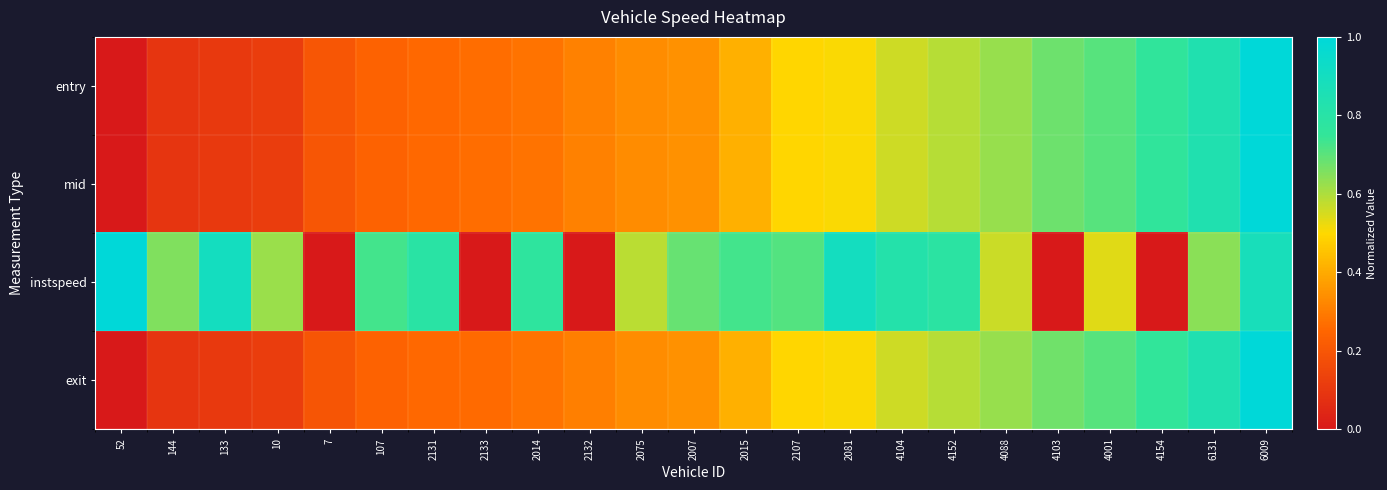

Reading left to right, what are all the values shown in this chart?

entry: 52=0.0	144=0.1	133=0.1	10=0.1	7=0.2	107=0.2	2131=0.3	2133=0.3	2014=0.3	2132=0.3	2075=0.3	2007=0.3	2015=0.4	2107=0.5	2081=0.5	4104=0.6	4152=0.6	4088=0.6	4103=0.7	4001=0.7	4154=0.8	6131=0.8	6009=1.0
mid: 52=0.0	144=0.1	133=0.1	10=0.1	7=0.2	107=0.2	2131=0.3	2133=0.3	2014=0.3	2132=0.3	2075=0.3	2007=0.3	2015=0.4	2107=0.5	2081=0.5	4104=0.6	4152=0.6	4088=0.6	4103=0.7	4001=0.7	4154=0.8	6131=0.8	6009=1.0
instspeed: 52=1.0	144=0.7	133=0.9	10=0.6	7=0.0	107=0.7	2131=0.8	2133=0.0	2014=0.8	2132=0.0	2075=0.6	2007=0.7	2015=0.7	2107=0.7	2081=0.9	4104=0.8	4152=0.8	4088=0.6	4103=0.0	4001=0.5	4154=0.0	6131=0.6	6009=0.9
exit: 52=0.0	144=0.1	133=0.1	10=0.1	7=0.2	107=0.2	2131=0.3	2133=0.3	2014=0.3	2132=0.3	2075=0.3	2007=0.3	2015=0.4	2107=0.5	2081=0.5	4104=0.6	4152=0.6	4088=0.6	4103=0.7	4001=0.7	4154=0.8	6131=0.8	6009=1.0